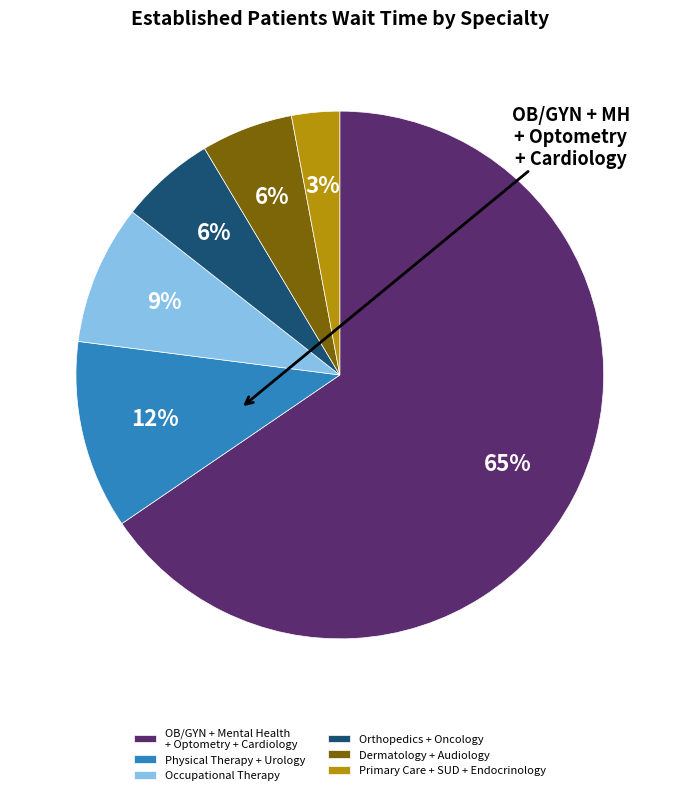

What percentage is the Occupational Therapy slice, to the nearest percent?

9%